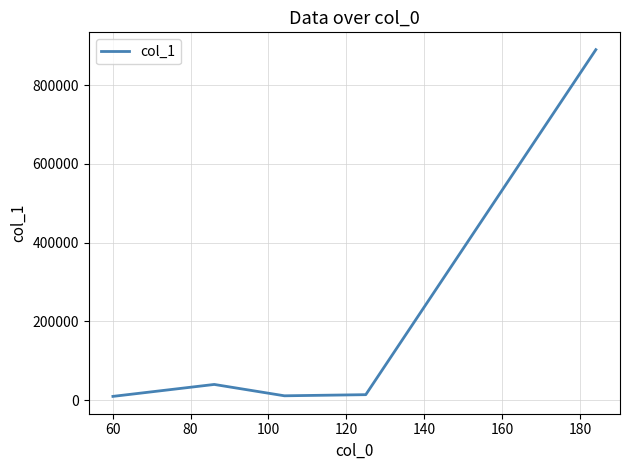

How many interior local valleys (lower than both neighbors) does the data have?

1